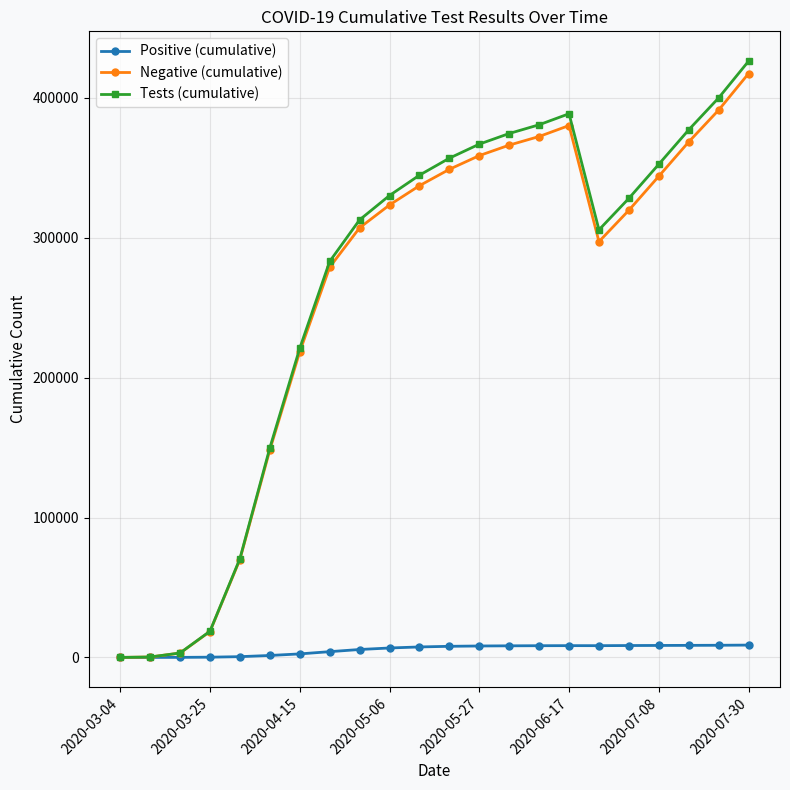

At how many categories does at least one series exceed 104848?

17